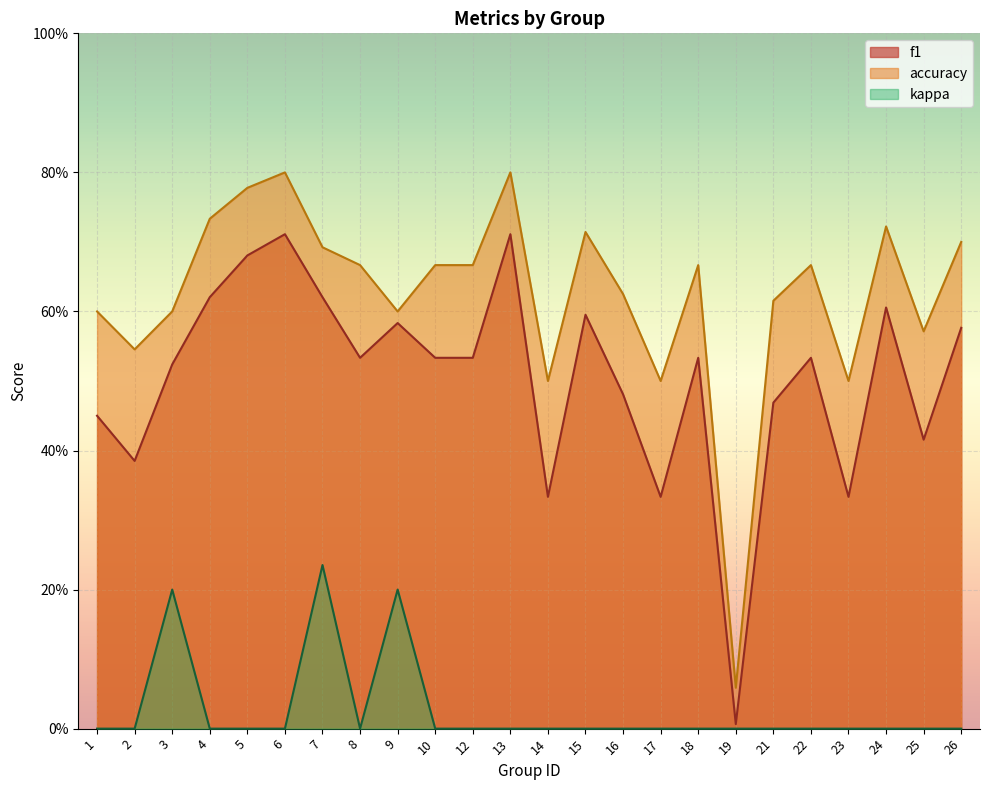

Which series has the widest spread of values?

accuracy